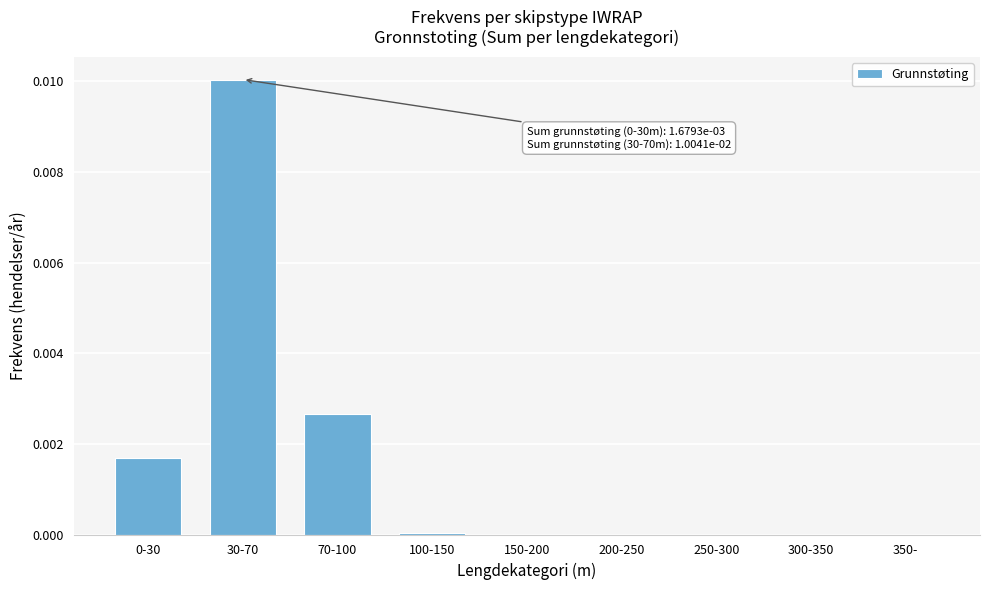

At which category does the chart reach its peak across all series?

30-70